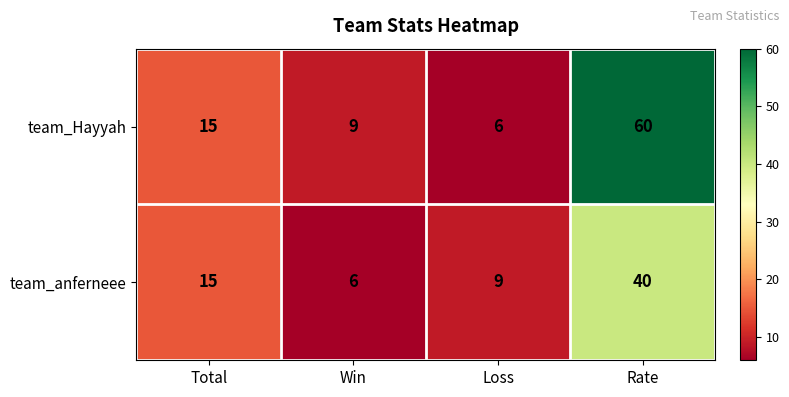

Reading left to right, list all the values displayed in this chart.

team_Hayyah: 15	9	6	60
team_anferneee: 15	6	9	40